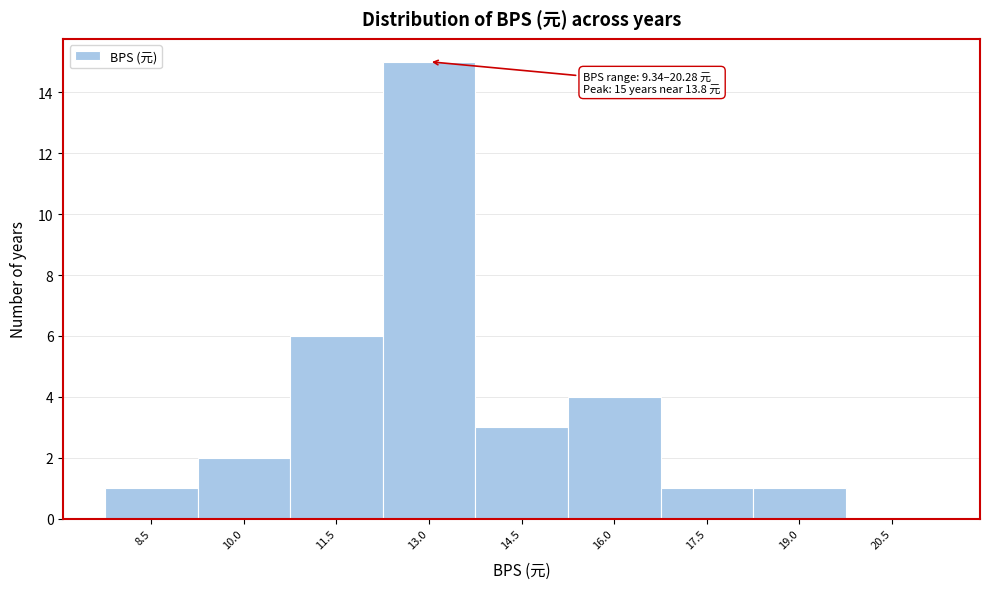

Reading left to right, list all the values displayed in this chart.

8.5=1	10.0=2	11.5=6	13.0=15	14.5=3	16.0=4	17.5=1	19.0=1	20.5=0